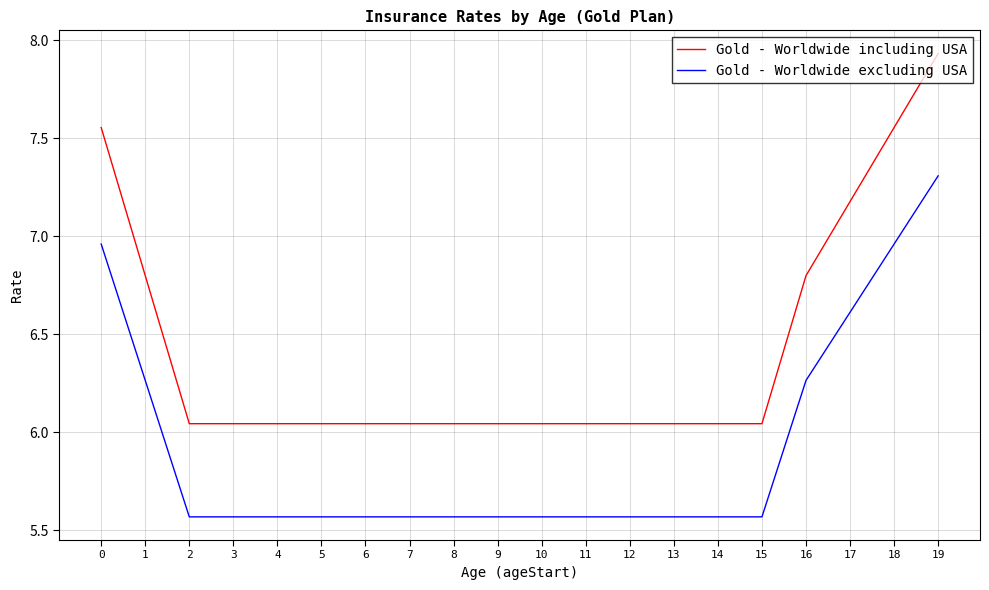

Which series has the largest total across all categories?

Gold - Worldwide including USA